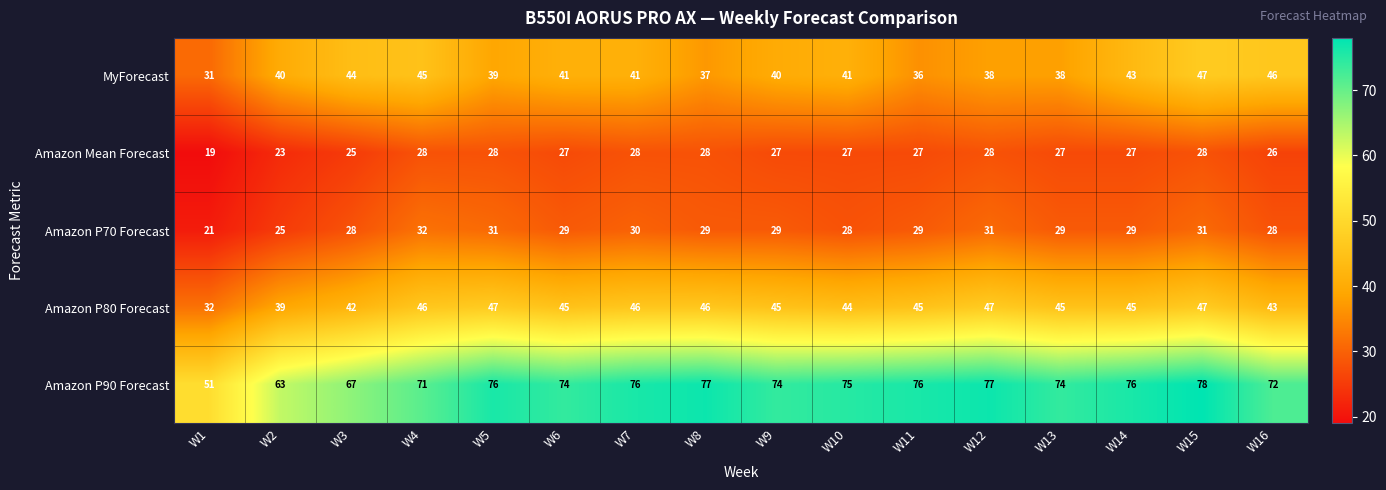

The Amazon Mean Forecast series shows 26 at W16. True or false?

True